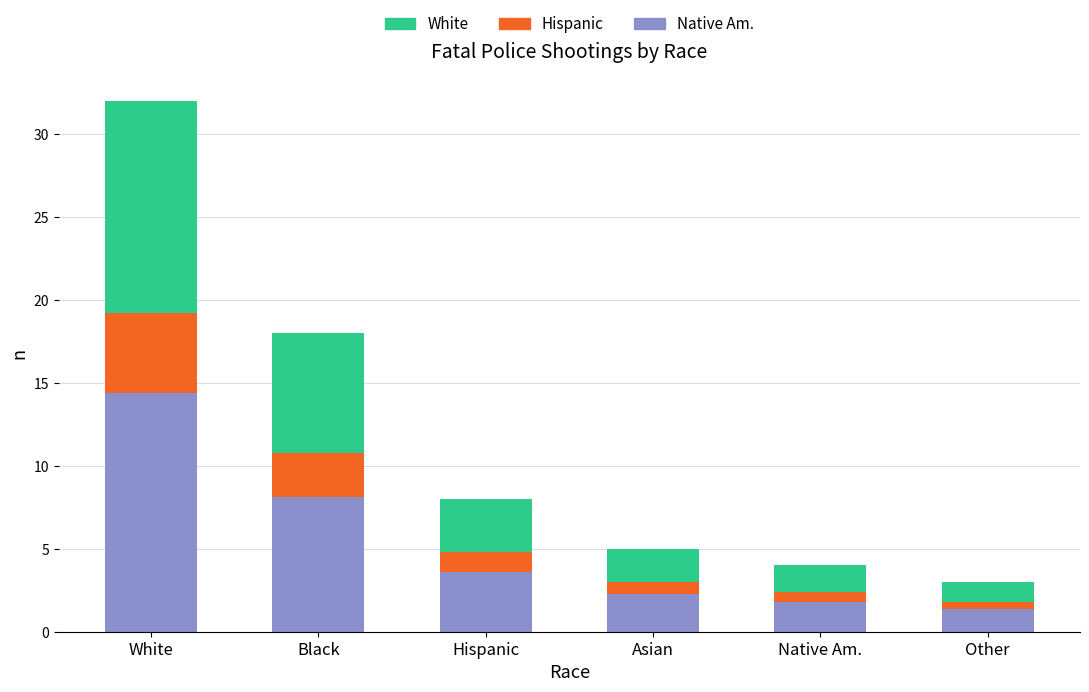

True or false: Native Am. has a value of 3.4 at Asian.

False